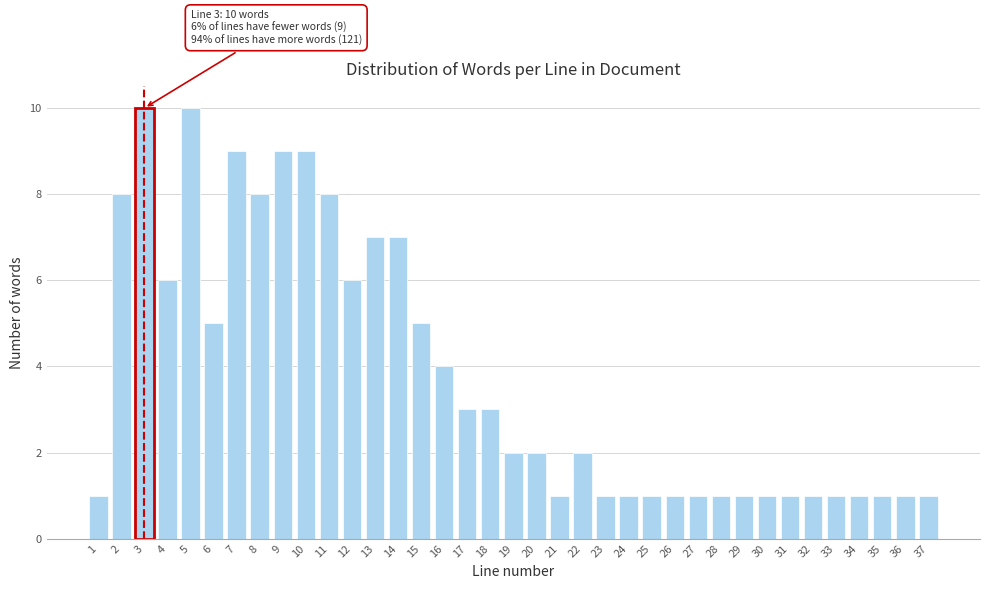

What is the difference between the second highest and second lowest values?

9